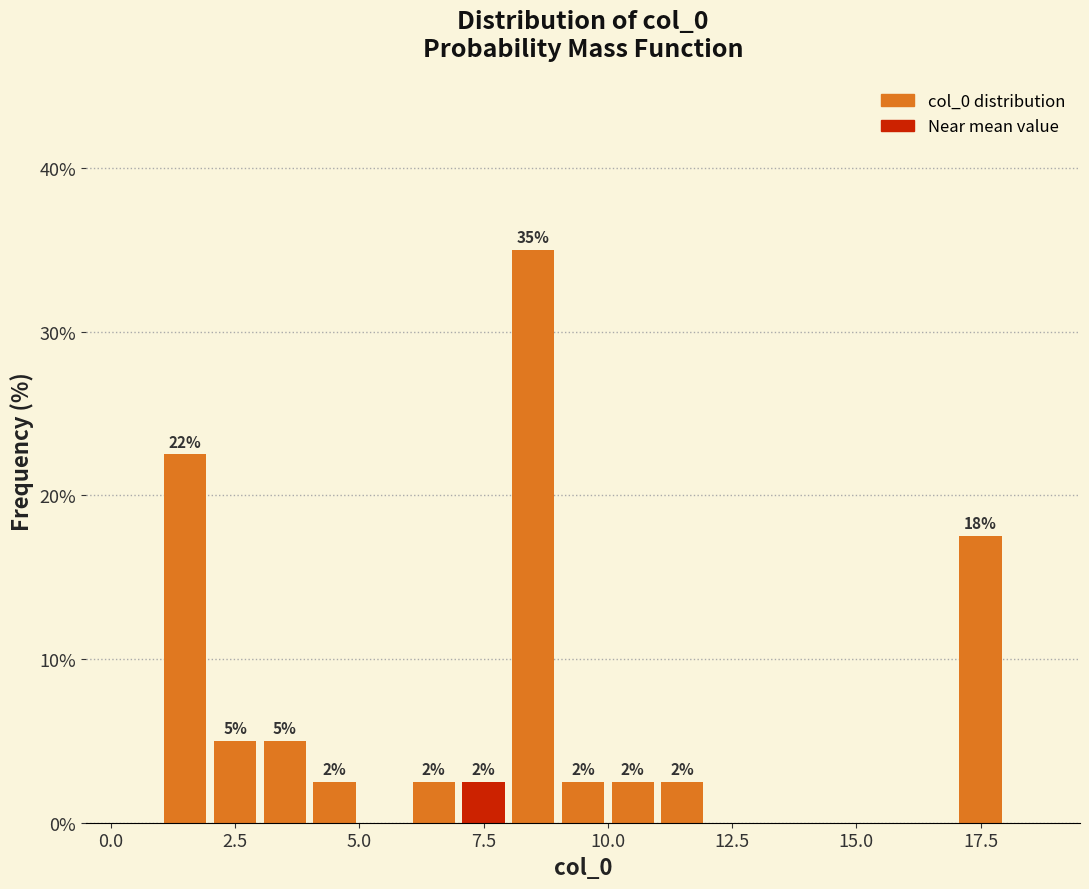

Read against the x-axis, roughly where is the centre of the tallest bar?

8.5